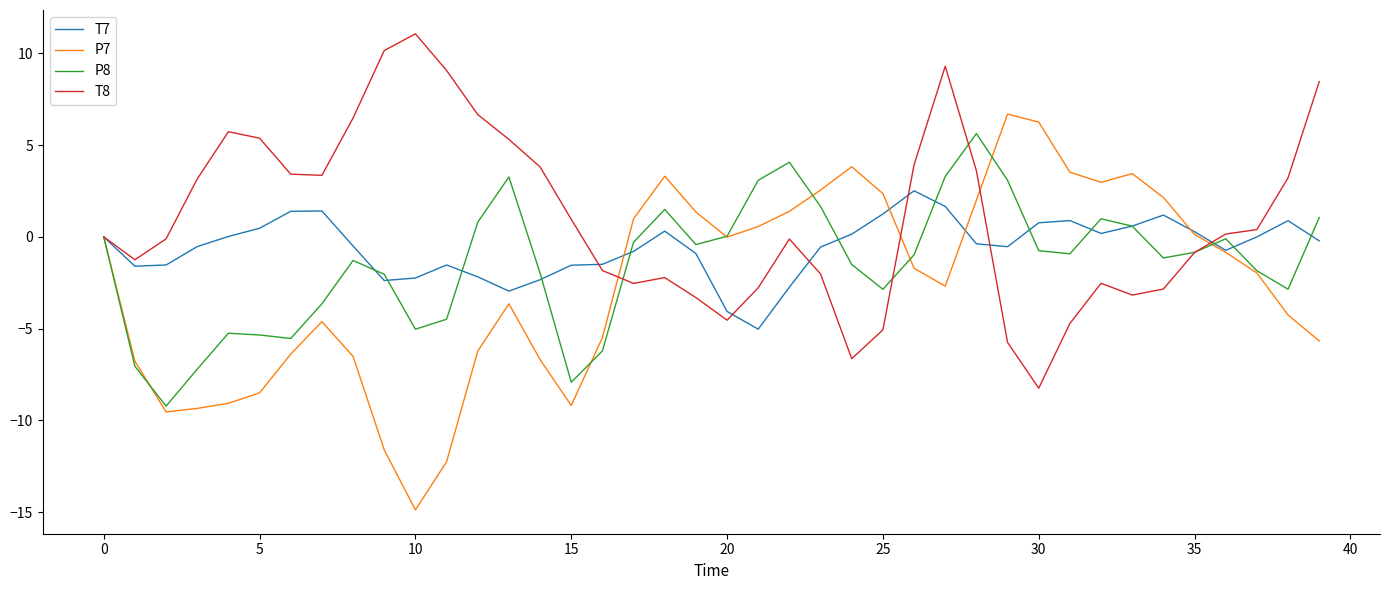

What is the highest value of the P8 series?

5.6